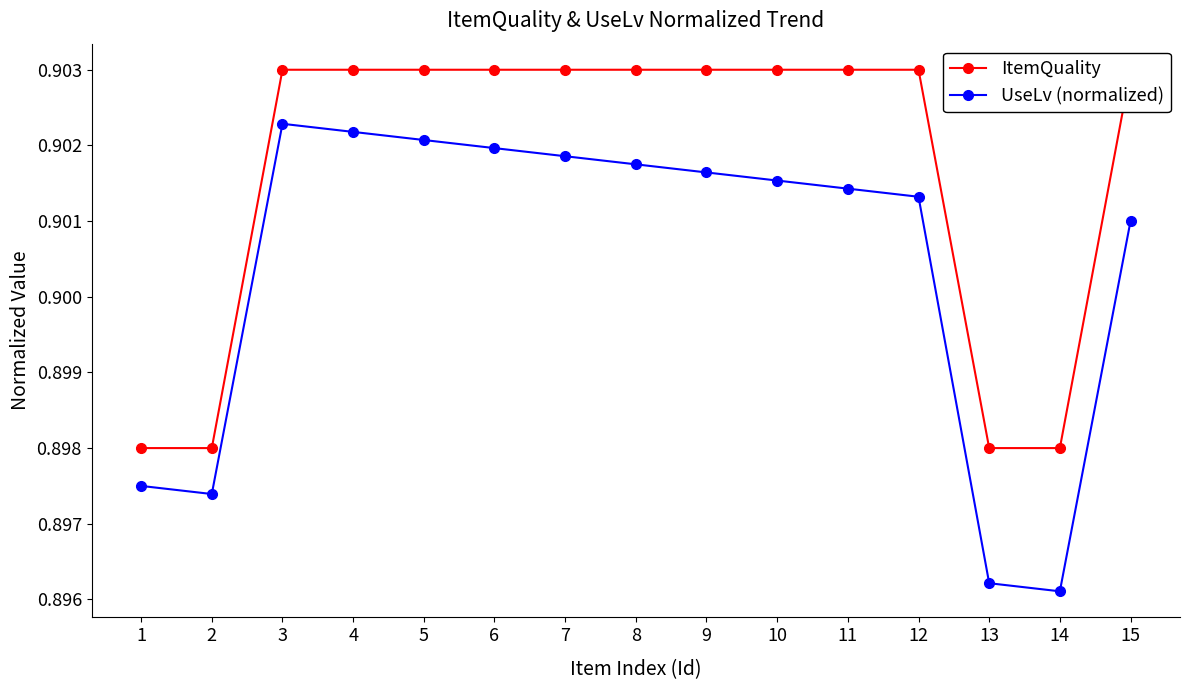

Does the chart have visible grid lines?

No